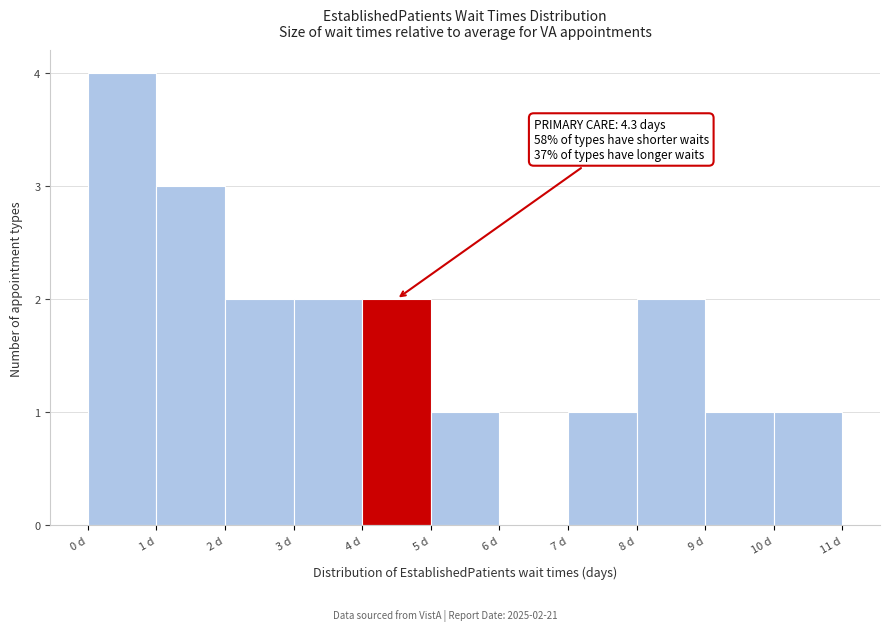

Over which range of the x-axis is the bar tallest?

0 to 1